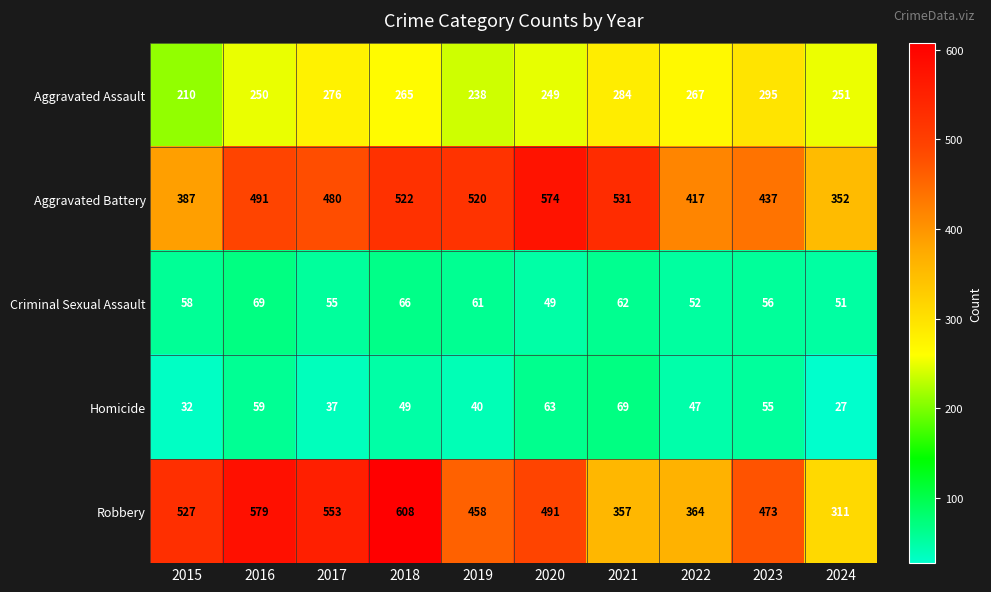

The Homicide series shows 61 at 2017. True or false?

False